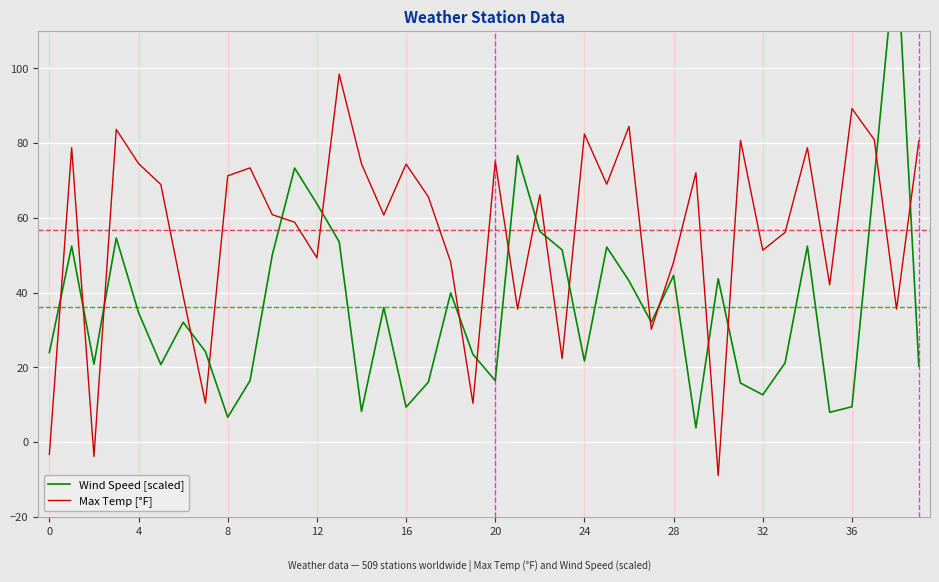

Rank the series by their maximum value, from lowest to highest.

Max Temp [°F], Wind Speed [scaled]